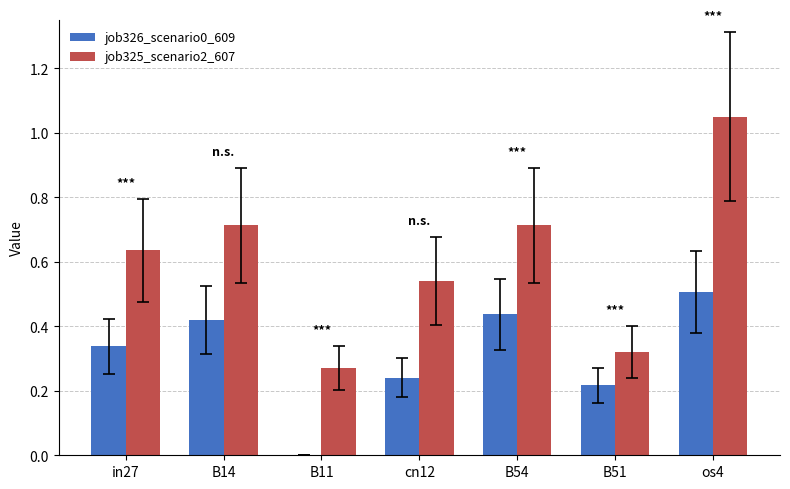

Does the chart contain stacked bars?

No